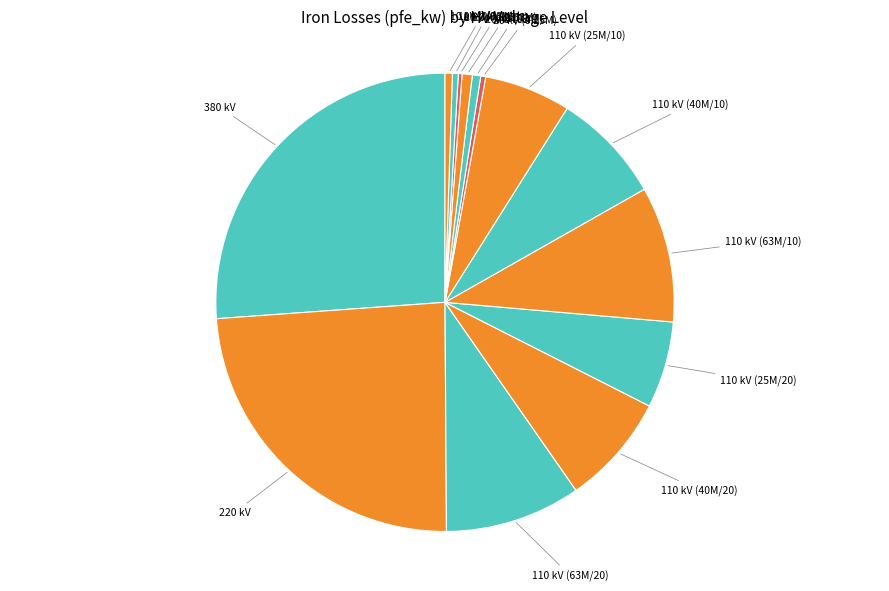

To the nearest percent, what is the difference between the largest and smallest slice percentages?

26%